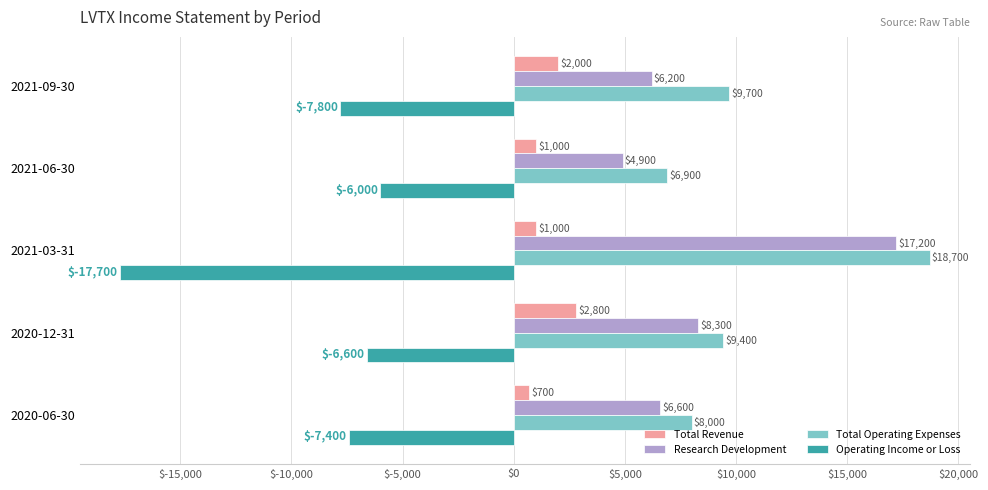

What is the average value of the Research Development series?

8640